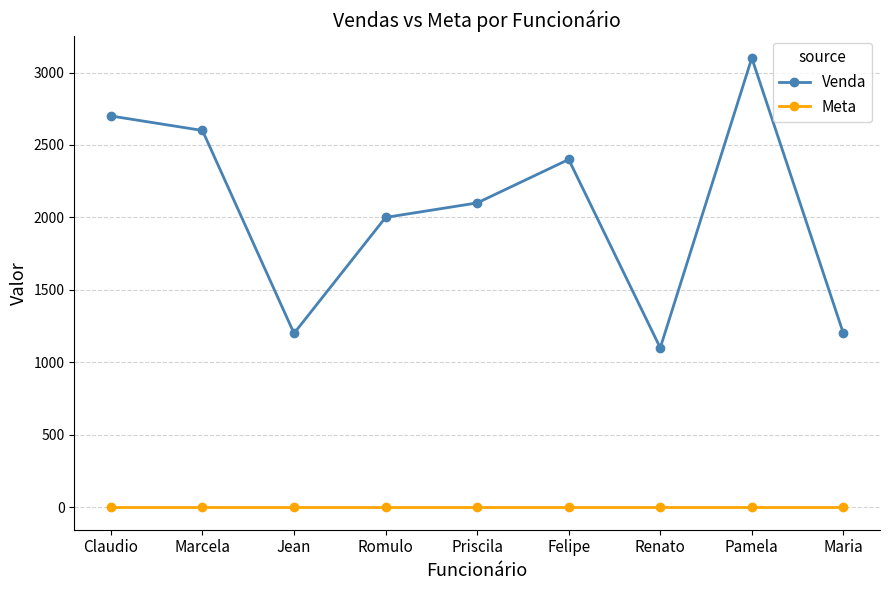

How many series are shown in this chart?

2